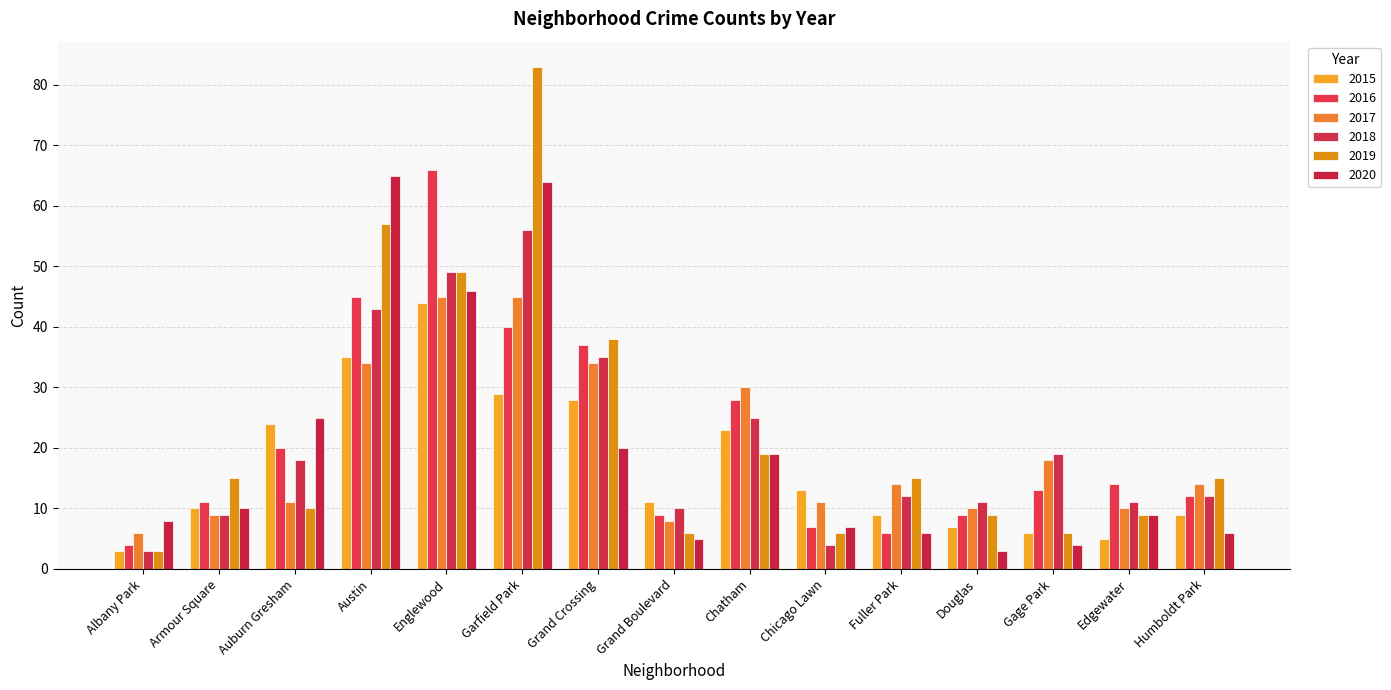

Does the chart contain any negative values?

No